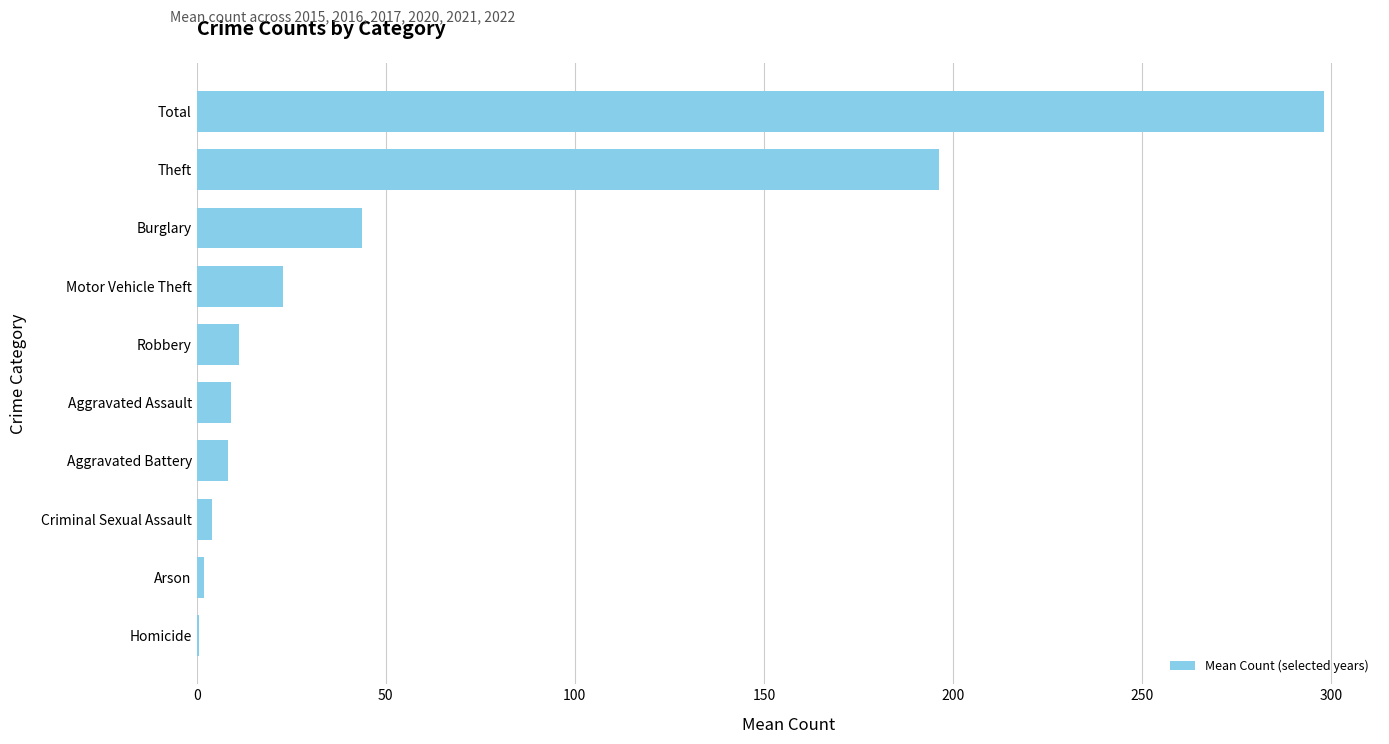

Where is the data nearest to the value 149?

Theft